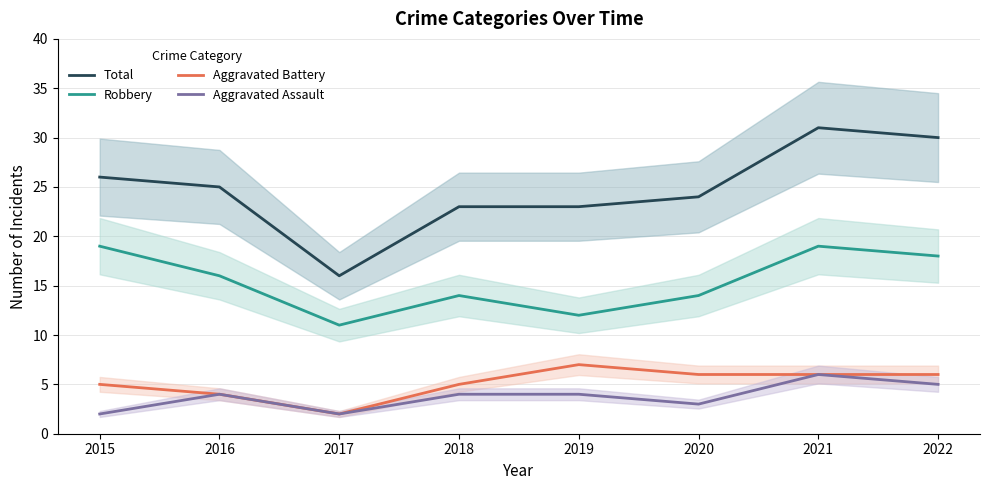

What is the difference between the Robbery values at 2021 and 2016?

3